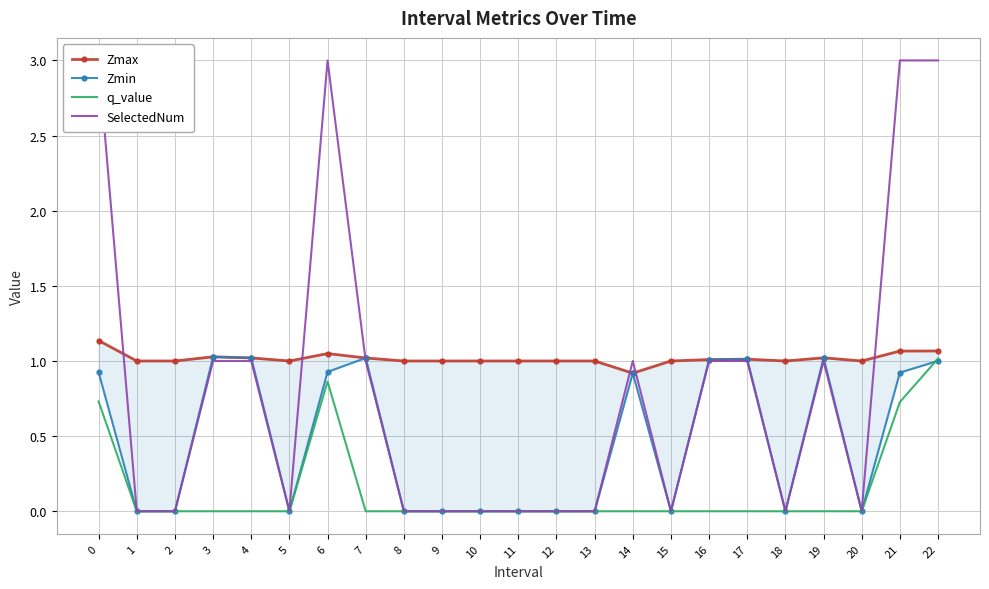

What value does the Zmax series have at 19?

1.0